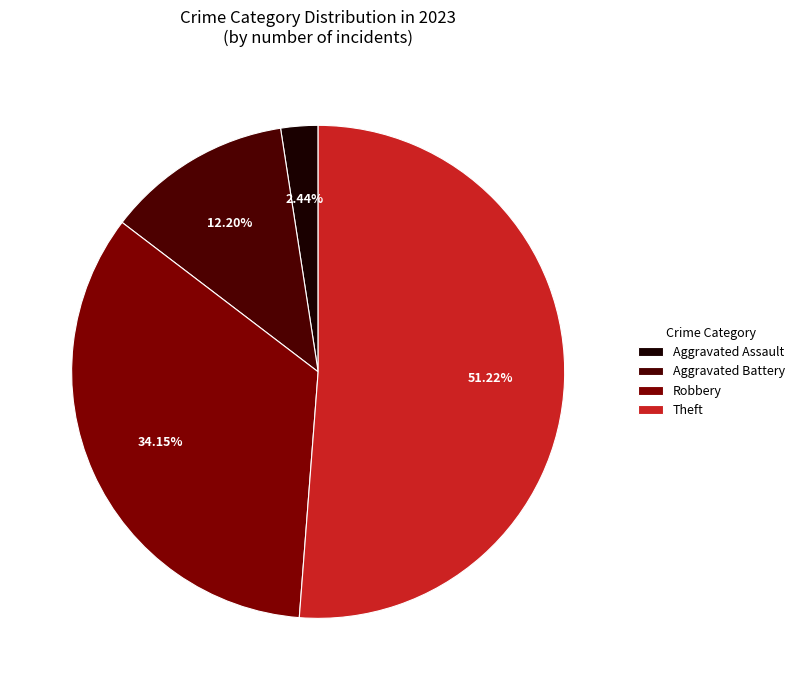

To the nearest percent, what portion does Aggravated Battery represent?

12%